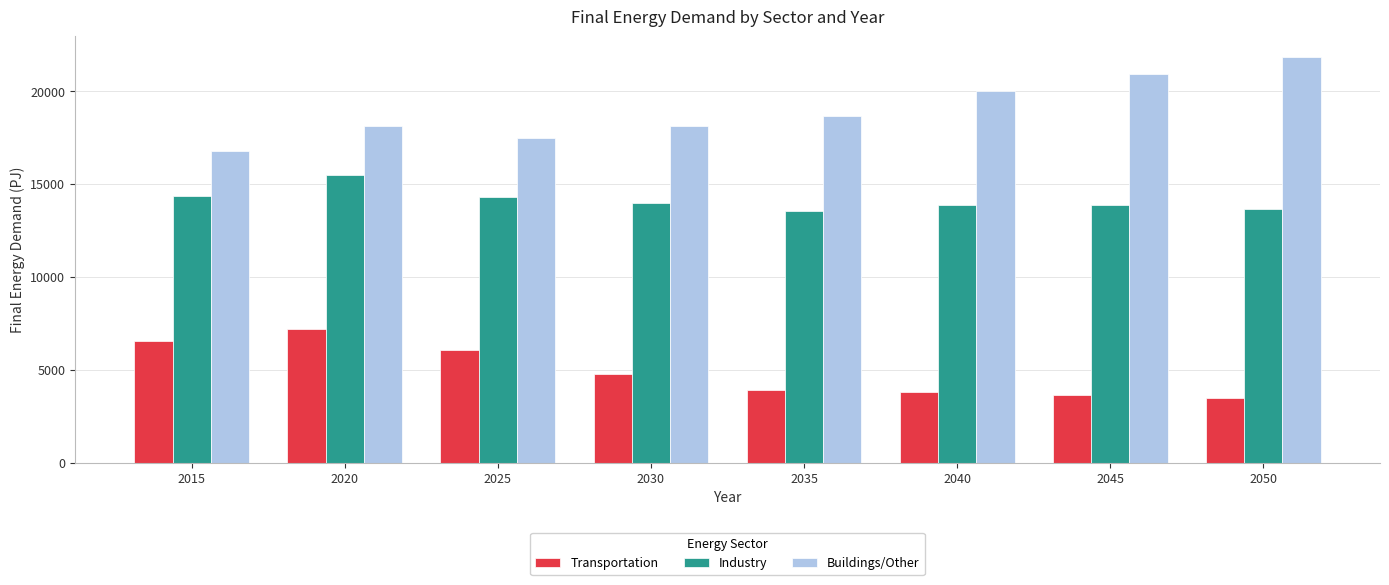

What is the sum of the Buildings/Other values at 2050 and 2030?

39982.8